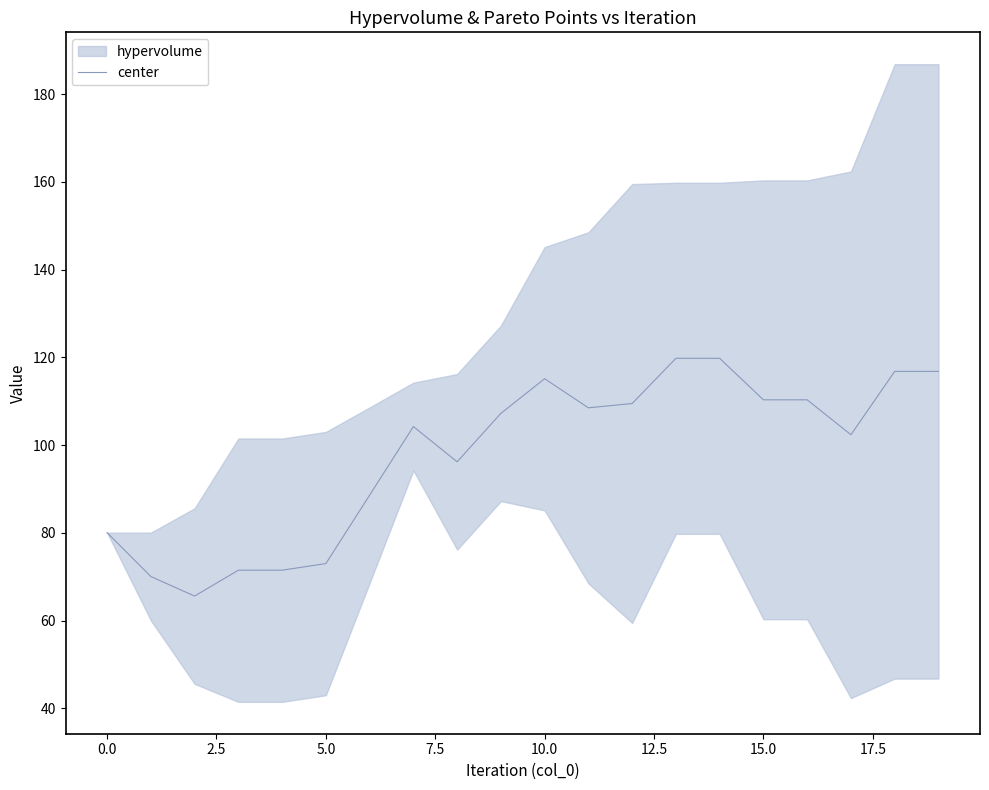

True or false: the data shows 164.1 at 19.

False